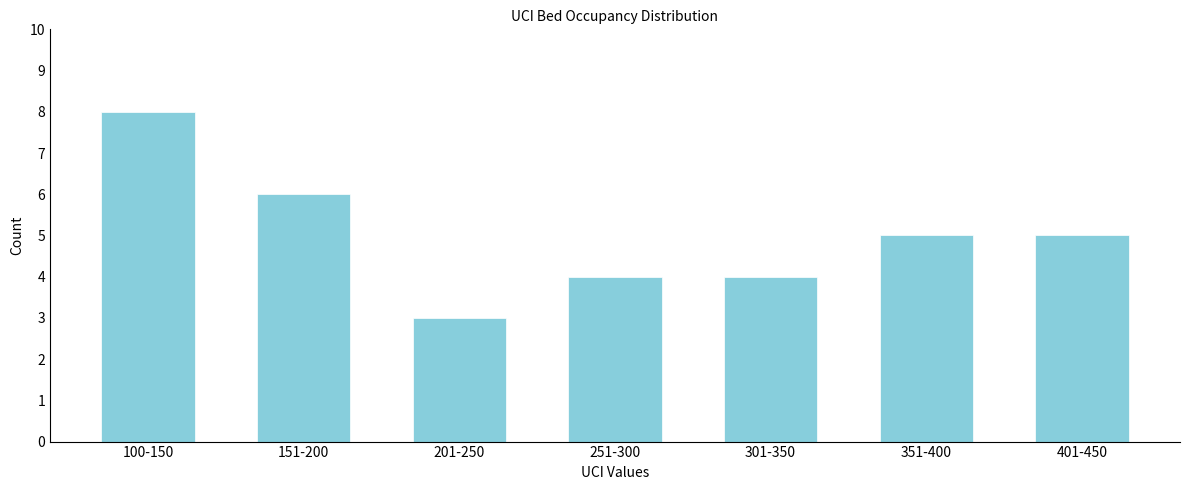

Reading left to right, what are all the values shown in this chart?

8	6	3	4	4	5	5